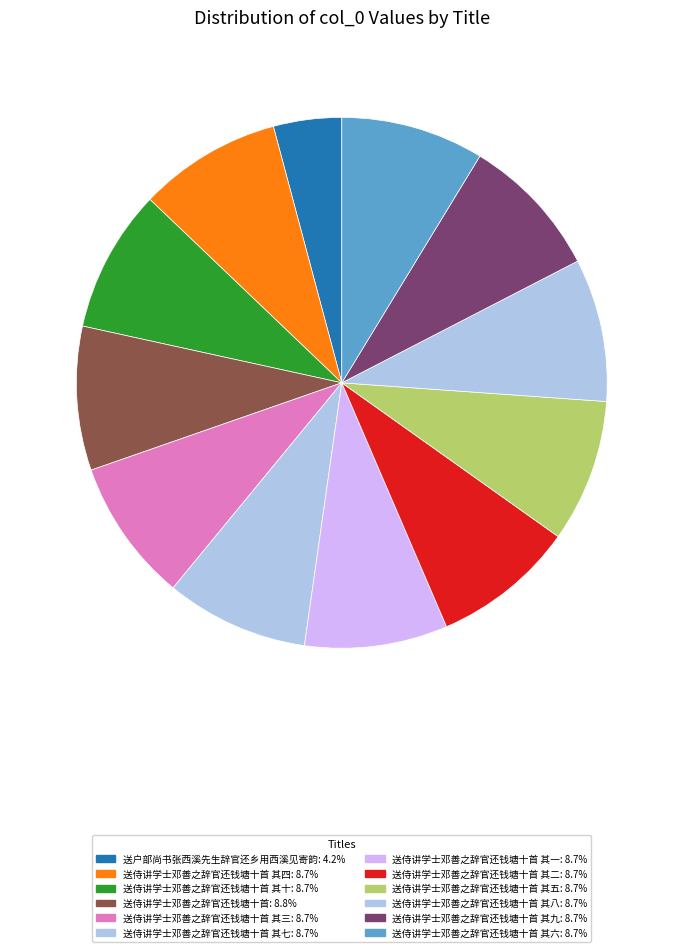

How many slices are in this pie chart?

12